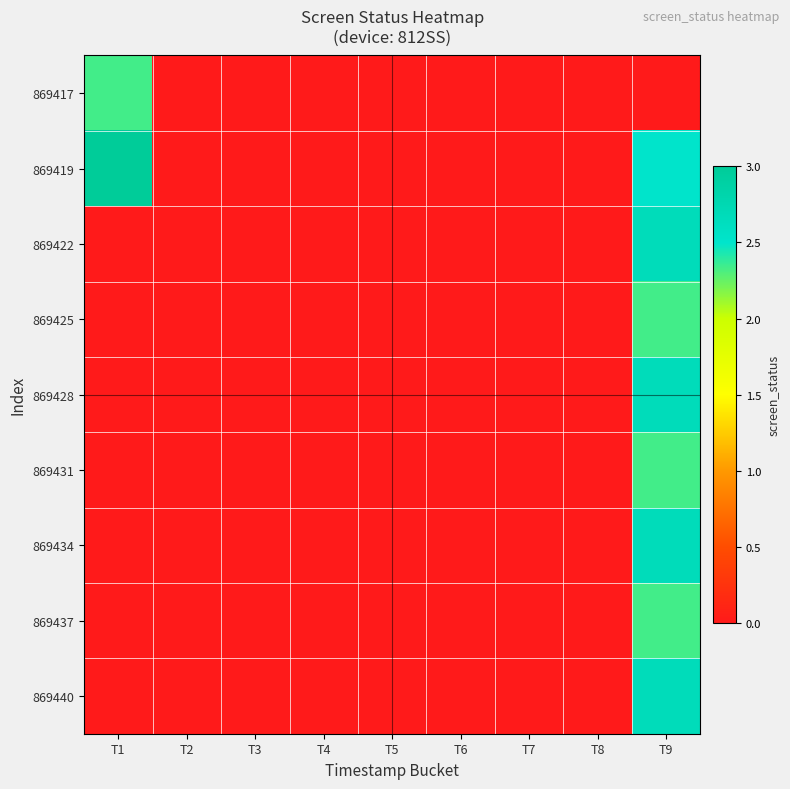

Rank the series at T6 from highest to lowest value.

869417, 869419, 869422, 869425, 869428, 869431, 869434, 869437, 869440